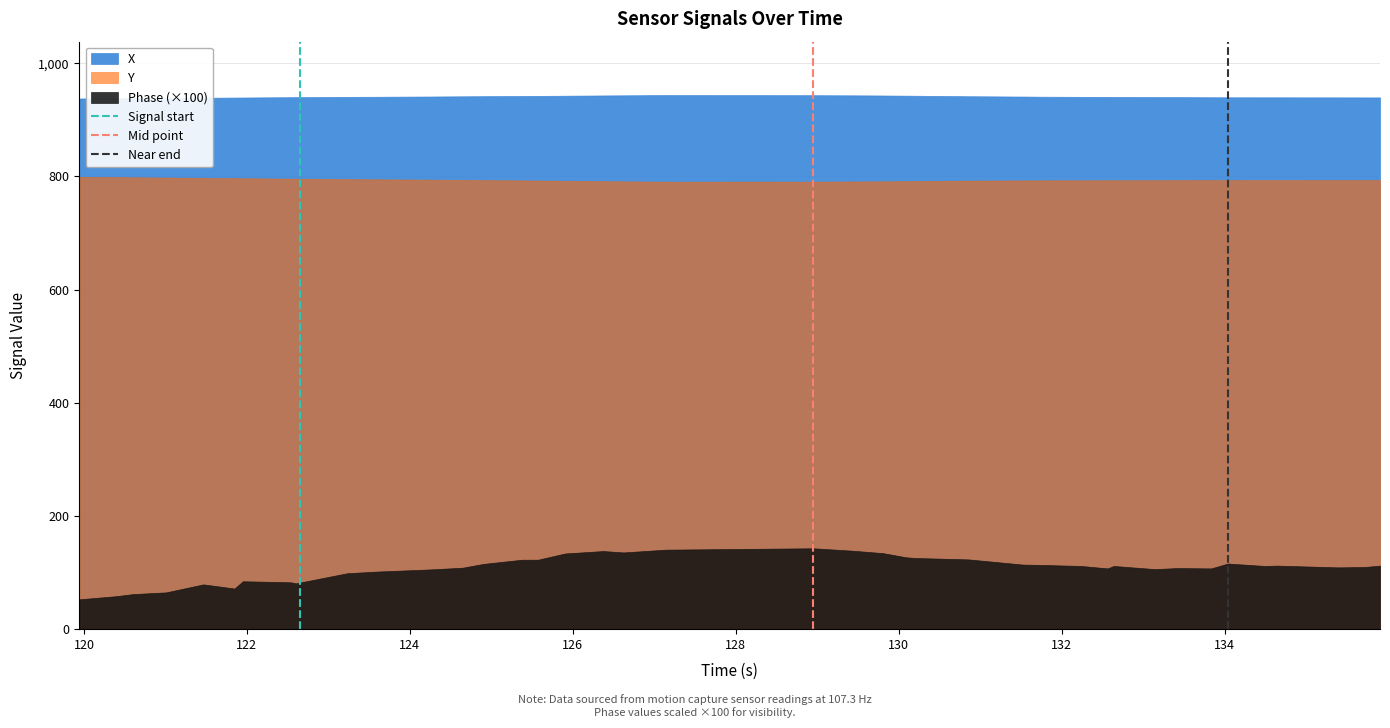

Does the chart display data point markers on the line(s)?

No